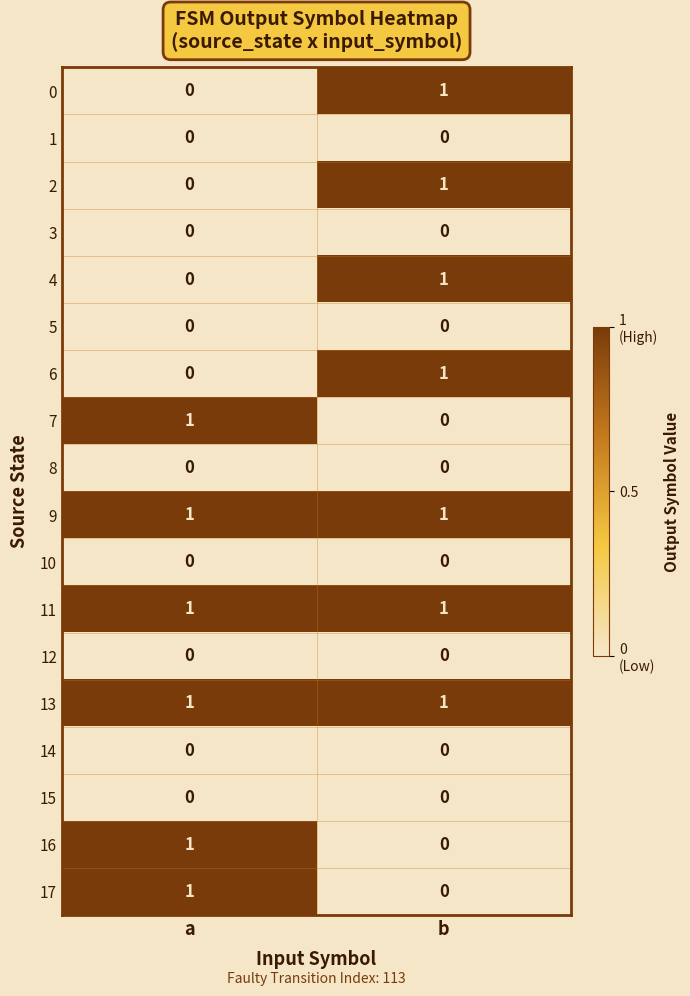

At which category is the sum across all series the highest?

b